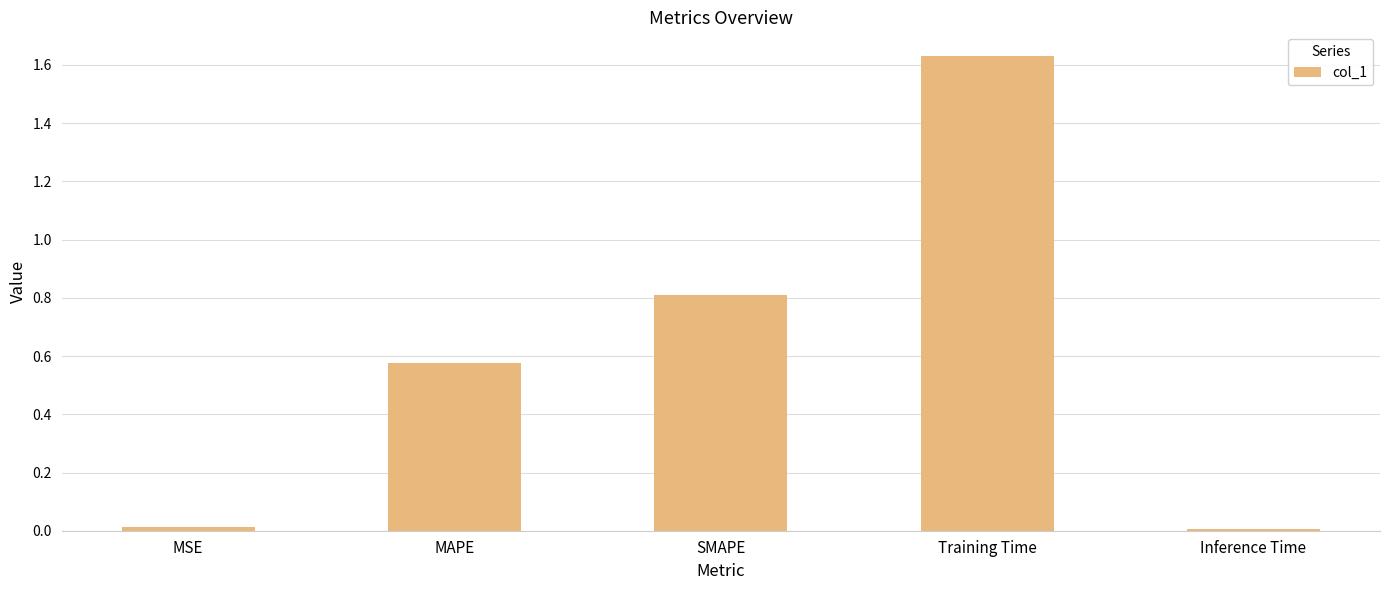

Does the chart contain stacked bars?

No